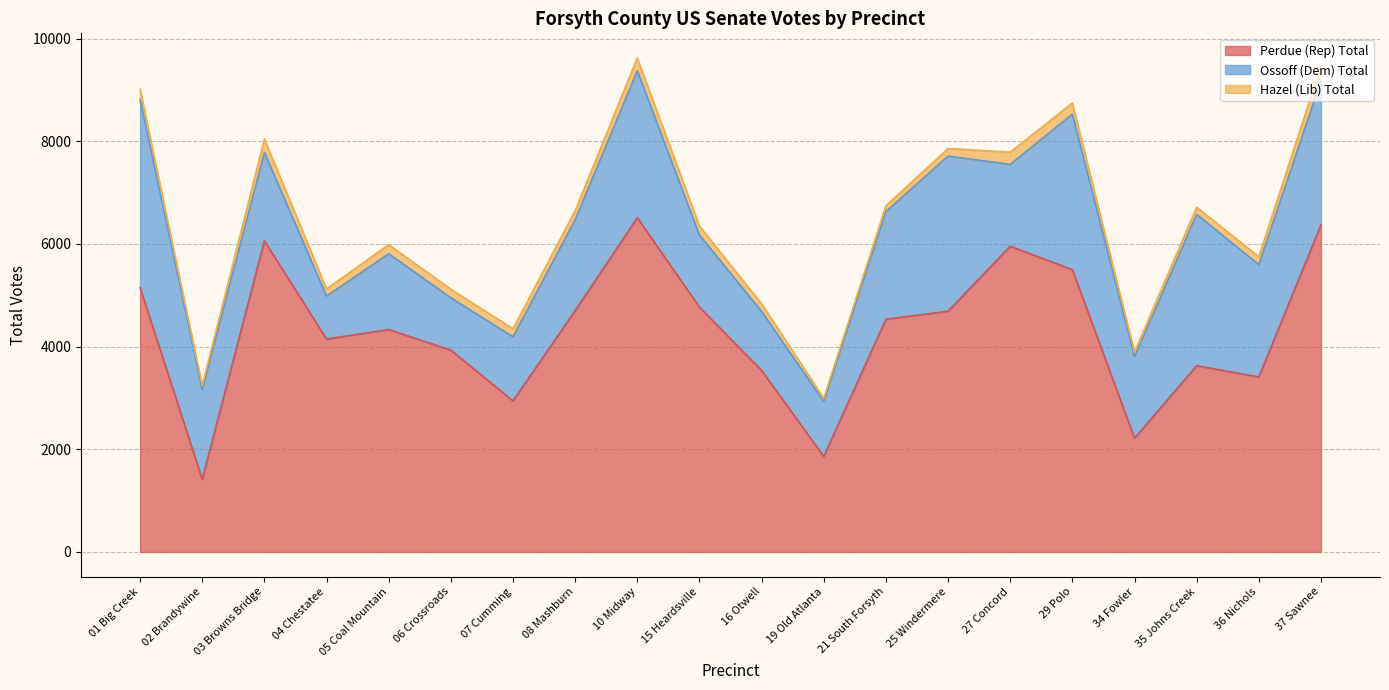

What is the spread (max minus min) of values at 37 Sawnee?

6083